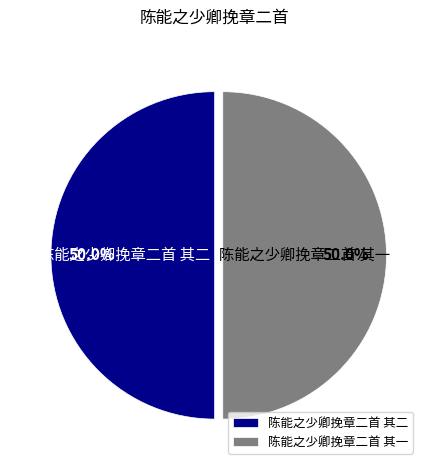

What is the ratio of the value at 陈能之少卿挽章二首 其二 to the value at 陈能之少卿挽章二首 其一?

1.0